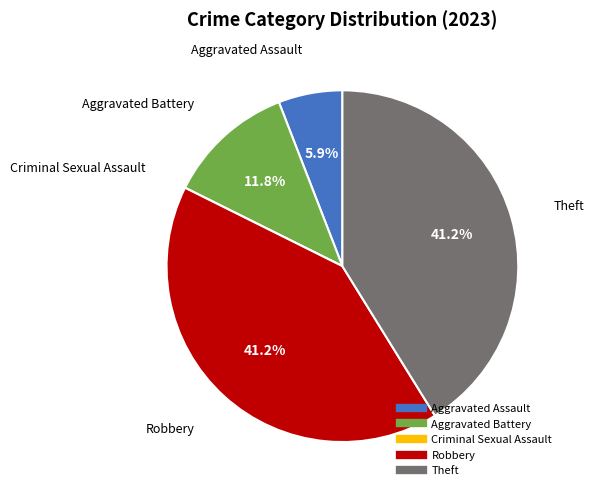

Is there a majority slice in this chart?

No